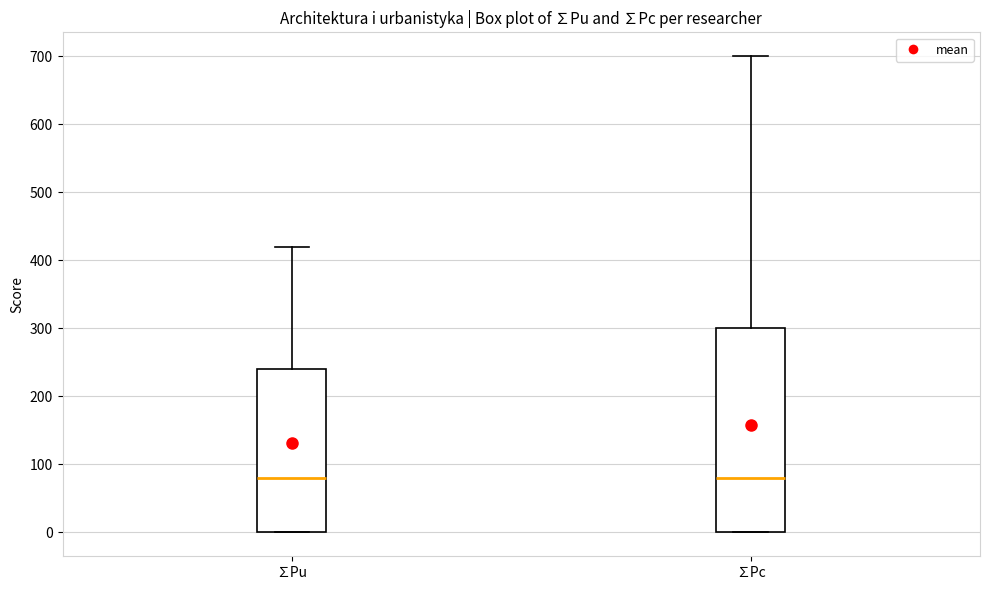

Reading left to right, read every box against the y-axis: the position of its median line, the range the box covers, and the ends of its whiskers. The values are not printed on the chart, so give them approximately, as read against the axis.

∑Pu: median 80, box 0 to 240, whiskers 0 to 420
∑Pc: median 80, box 0 to 300, whiskers 0 to 700